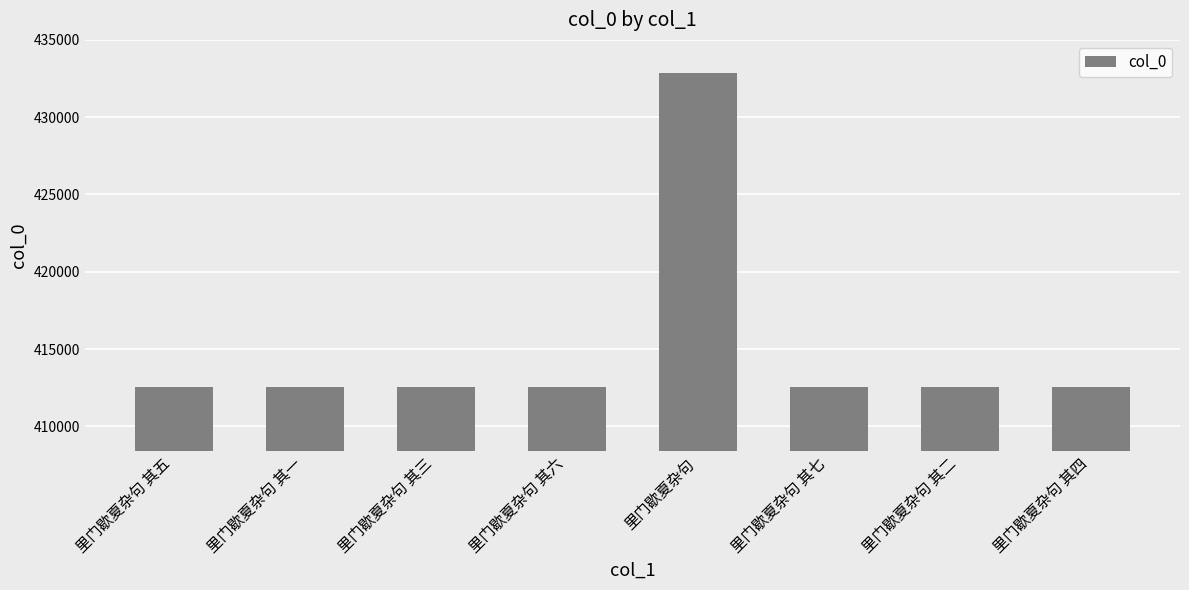

What is the ratio of the value at 里门歇夏杂句 其二 to the value at 里门歇夏杂句 其六?

1.0